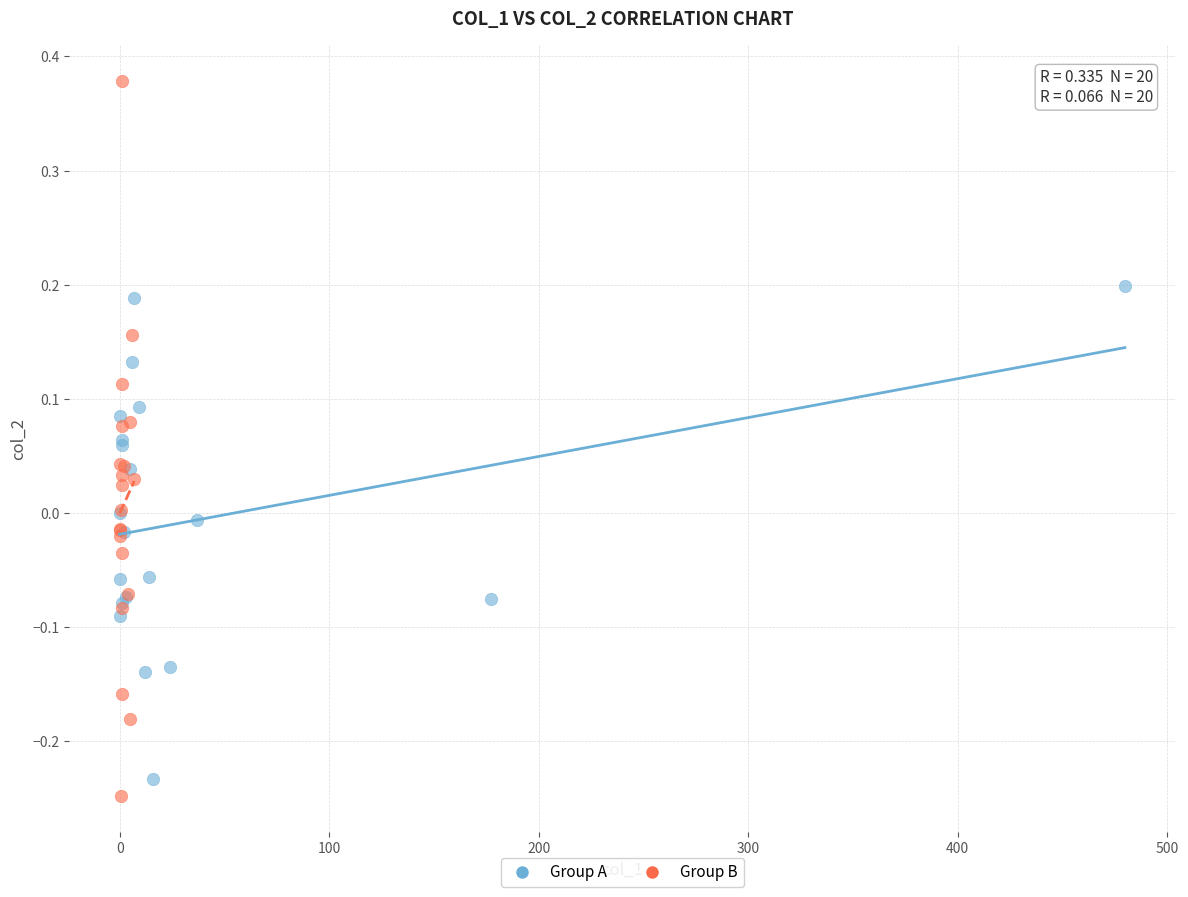

Which series reaches the maximum Y coordinate?

Group B